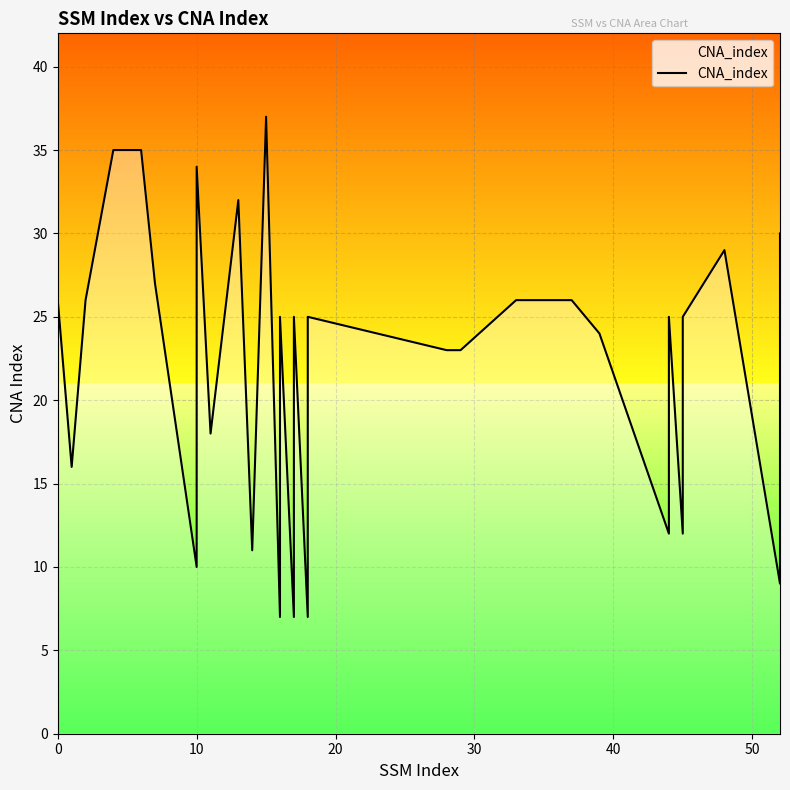

What is the value of the 5th point from the left?

35